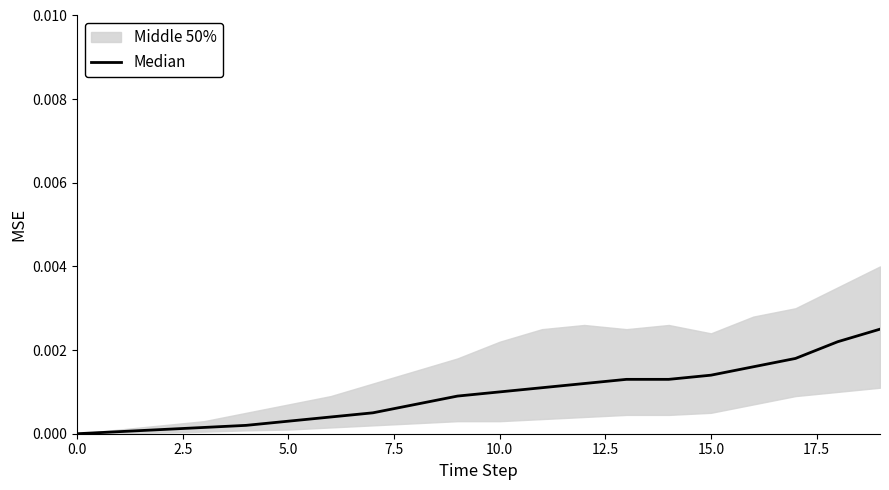

True or false: the data has more than 1 interior local peaks.

False